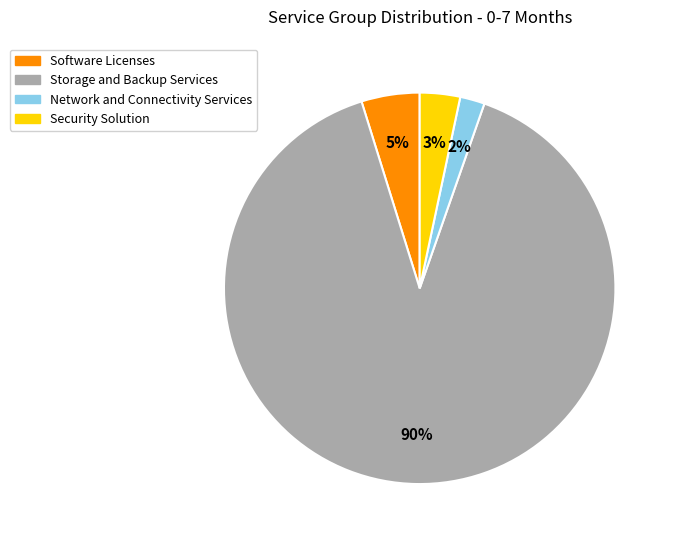

To the nearest percent, what percentage of the pie is Security Solution?

3%